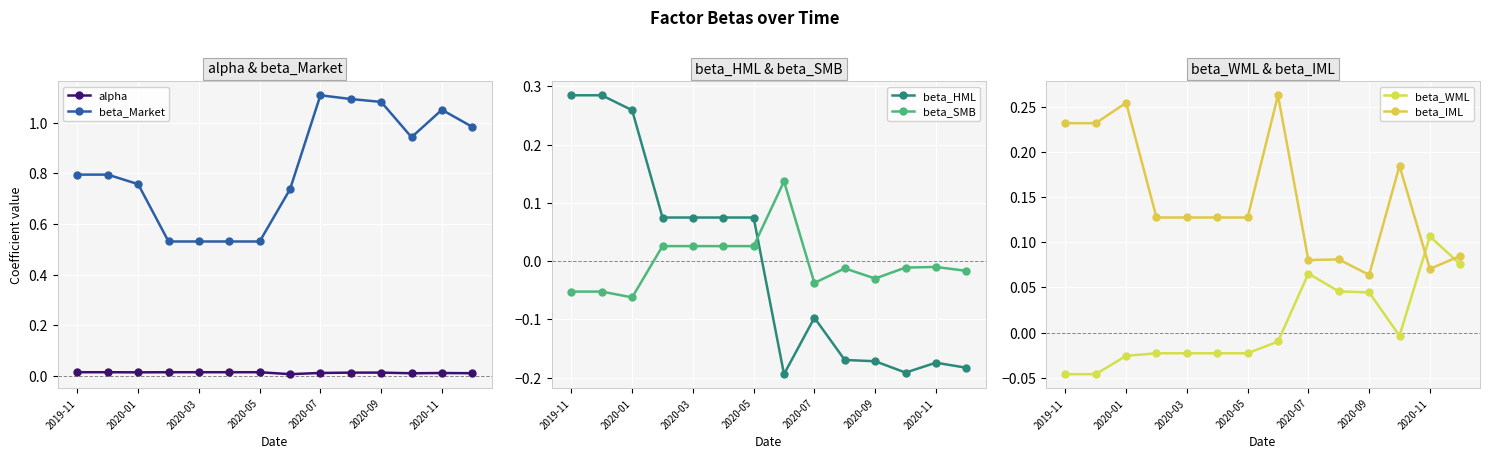

The alpha series shows 0.0 at 2020-09. True or false?

True